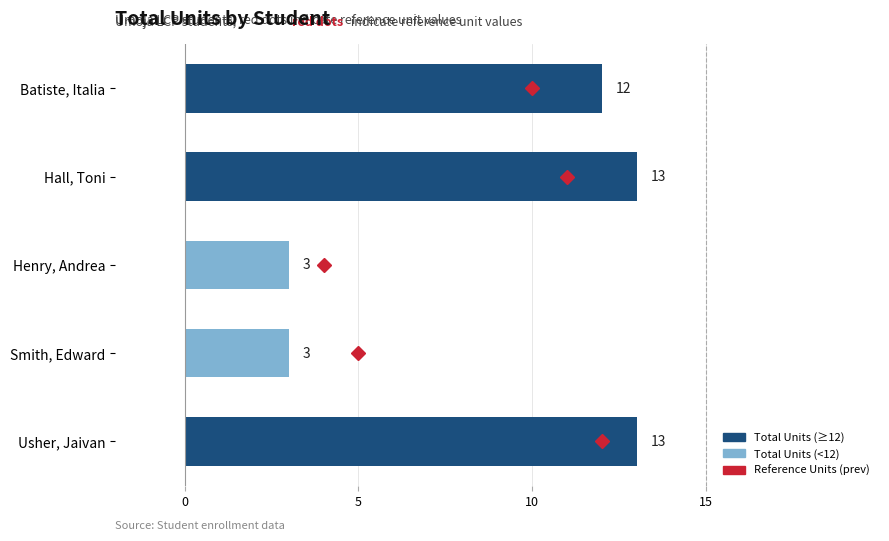

Between Batiste, Italia and Hall, Toni, which is larger?

Hall, Toni